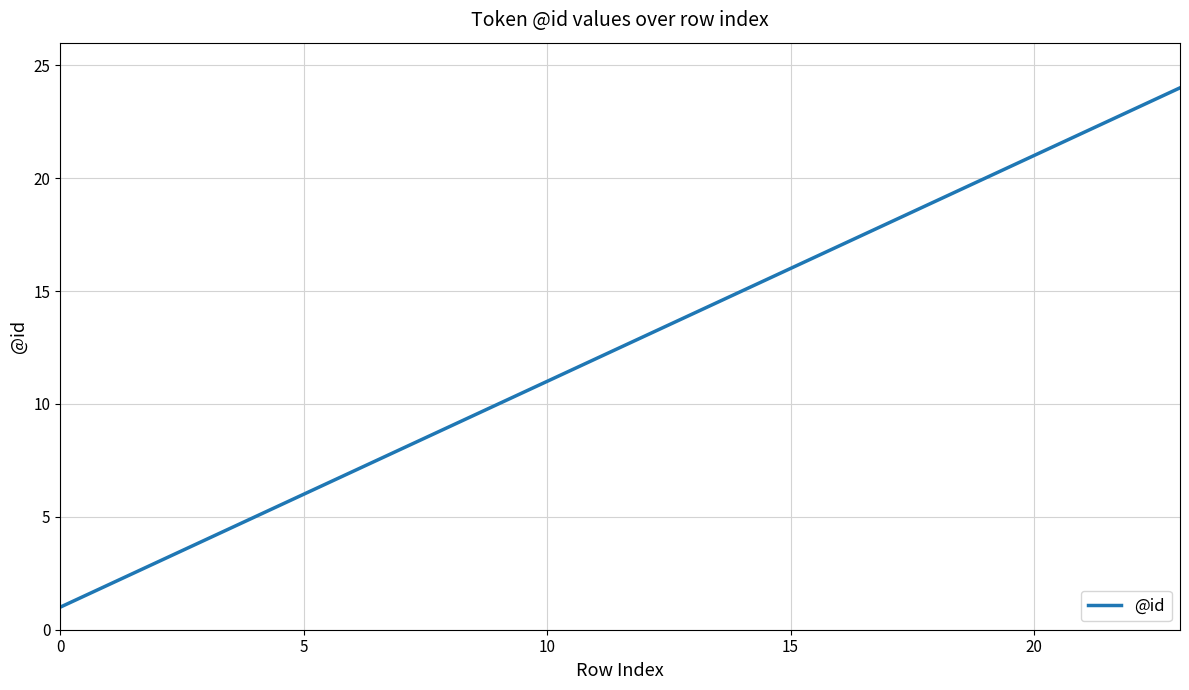

What is the greatest value displayed?

24